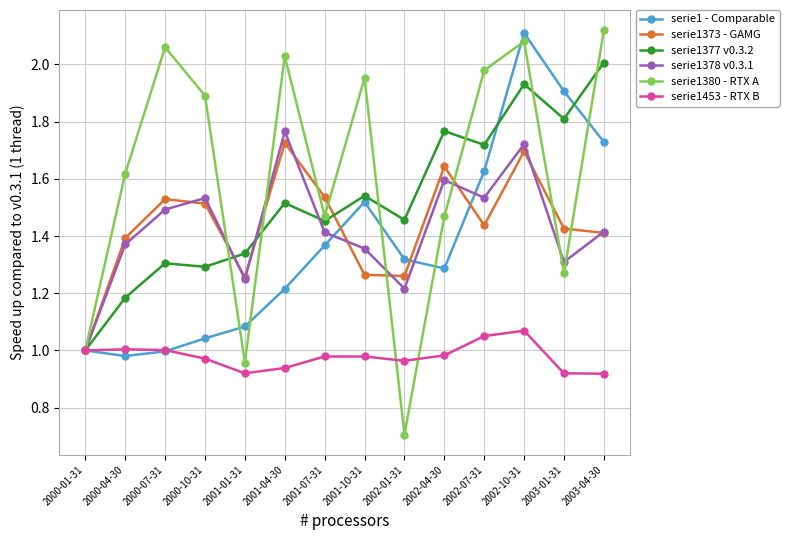

At which category is the sum across all series the highest?

2002-10-31